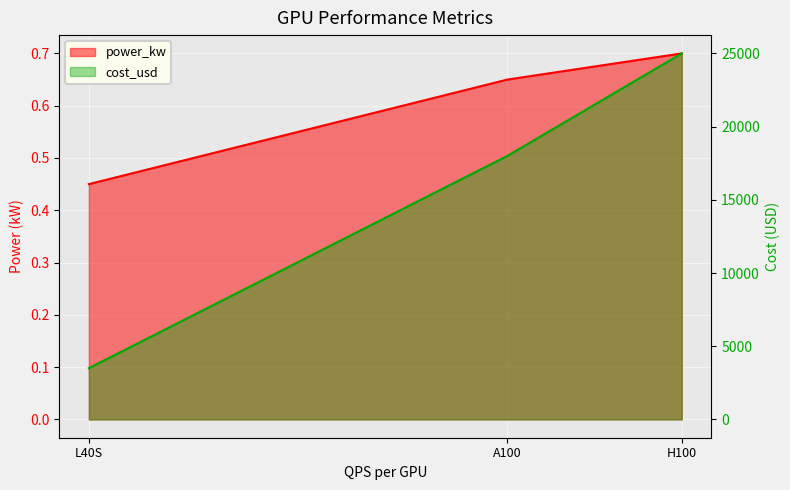

What is the average value of the power_kw series?

0.6